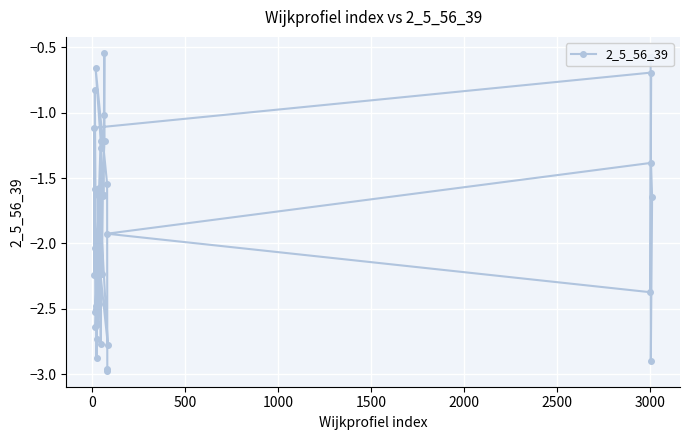

What is the sum of all values?

-75.9